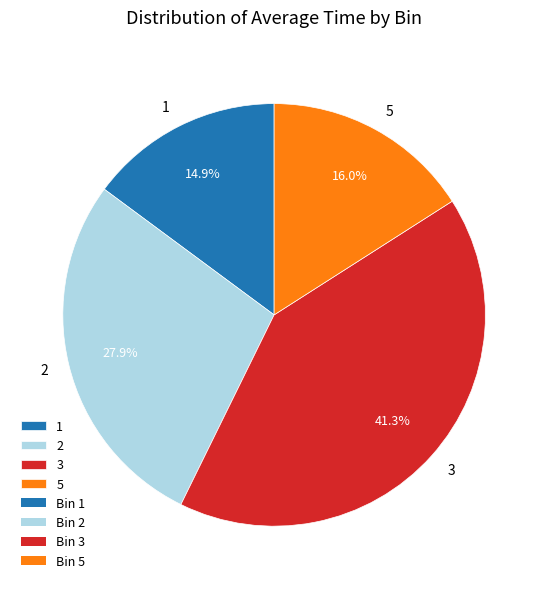

To the nearest percent, what is the average slice percentage?

25%